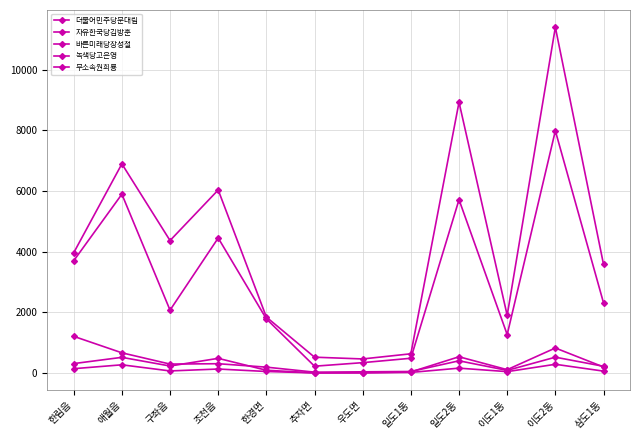

True or false: 자유한국당김방훈 has more than 2 interior local peaks.

True